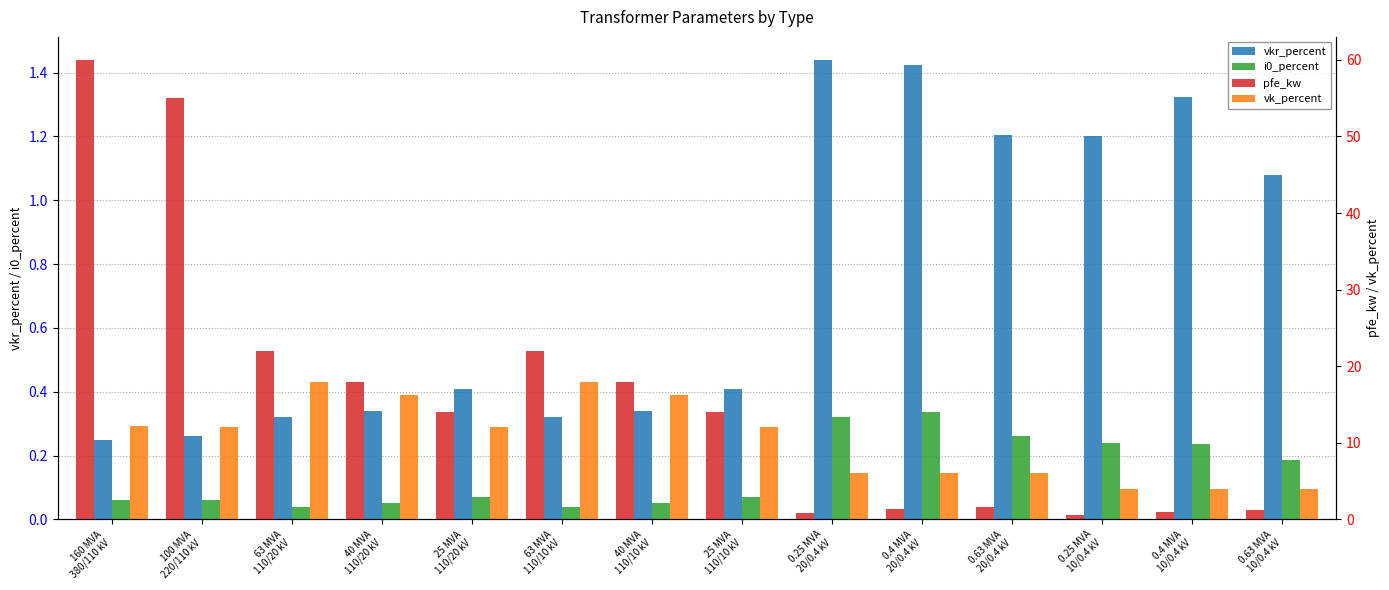

What is the difference between the maximum and minimum values in the vk_percent series?

14.0